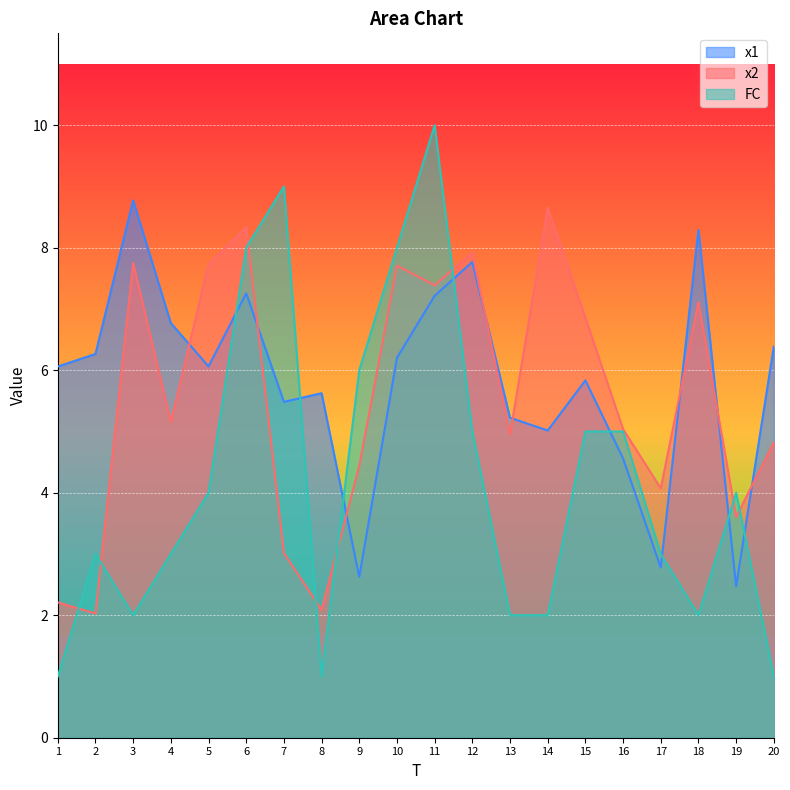

What is the value of the x2 point at the 8th from the left?

2.1